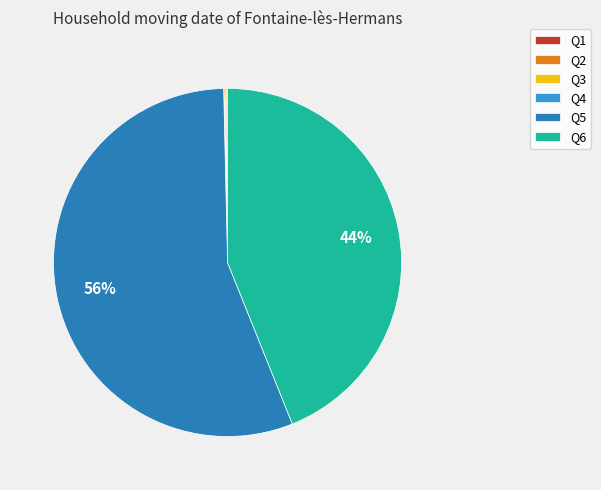

Do Q6 and Q5 together represent more than half of the pie?

Yes